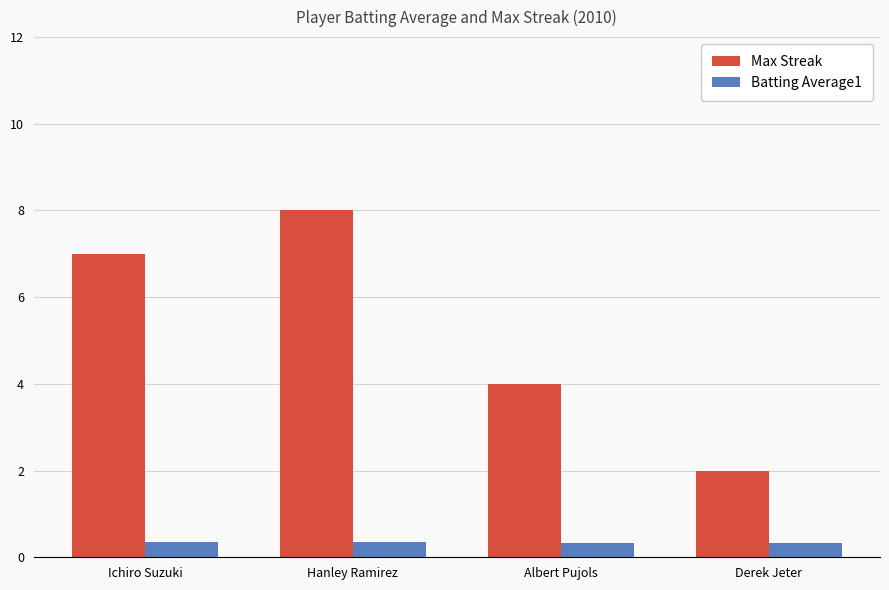

What are all the series names shown in the legend?

Max Streak, Batting Average1